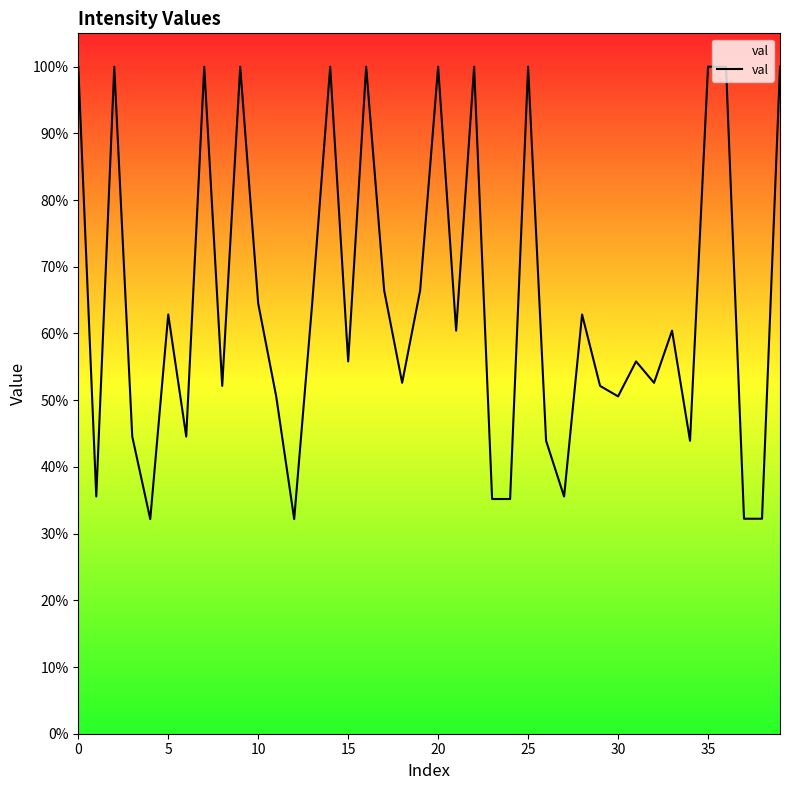

What is the change in value from 13 to 14?

+0.4